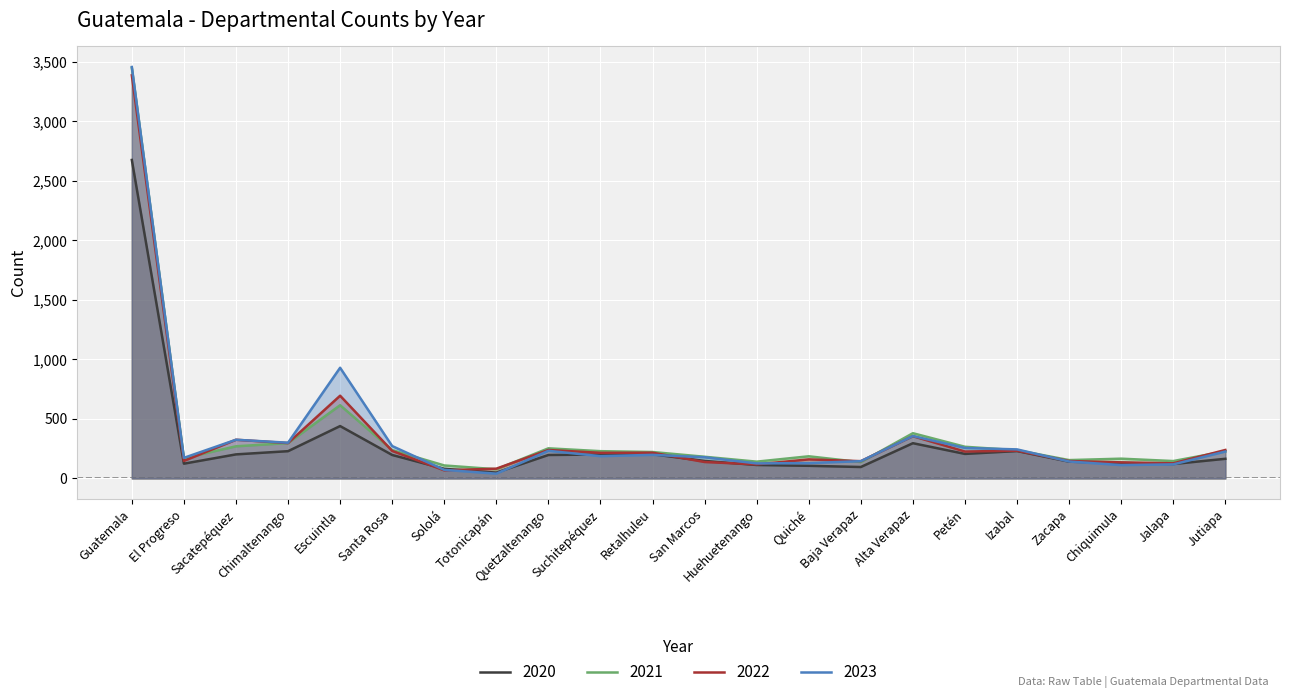

Between Zacapa and Sololá, which is larger?

Zacapa